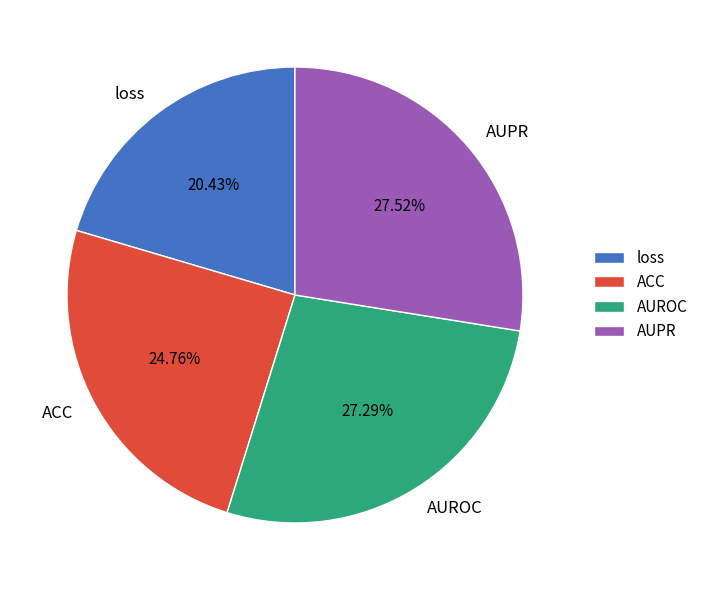

How much of the chart is everything except ACC?

75.2%